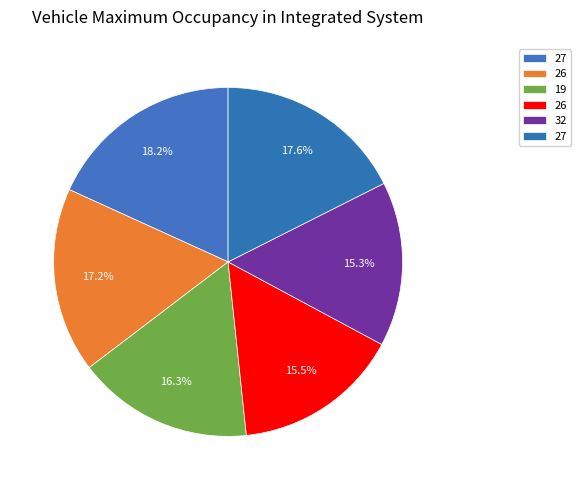

How many slices are in this pie chart?

6